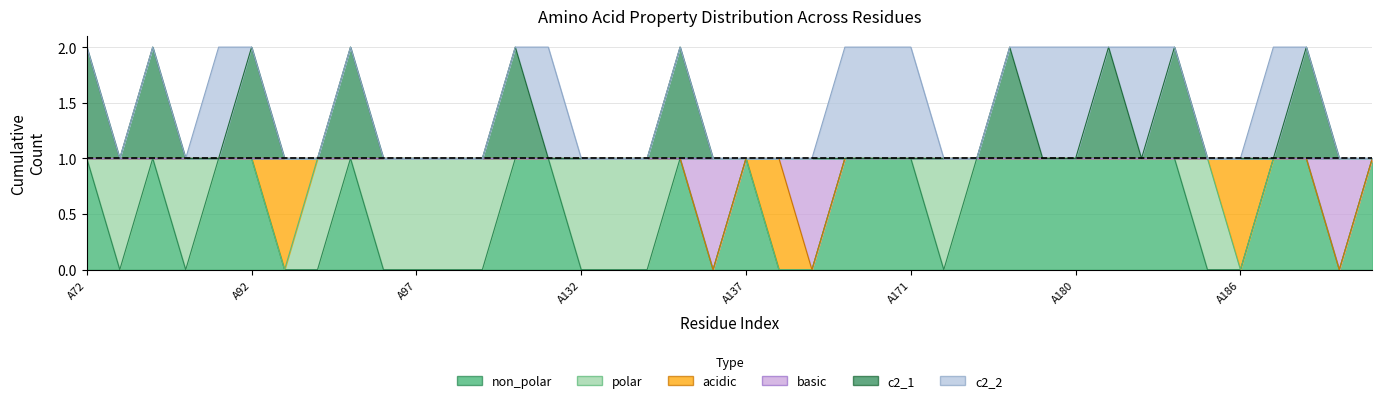

What is the total value across all series at A91?

3